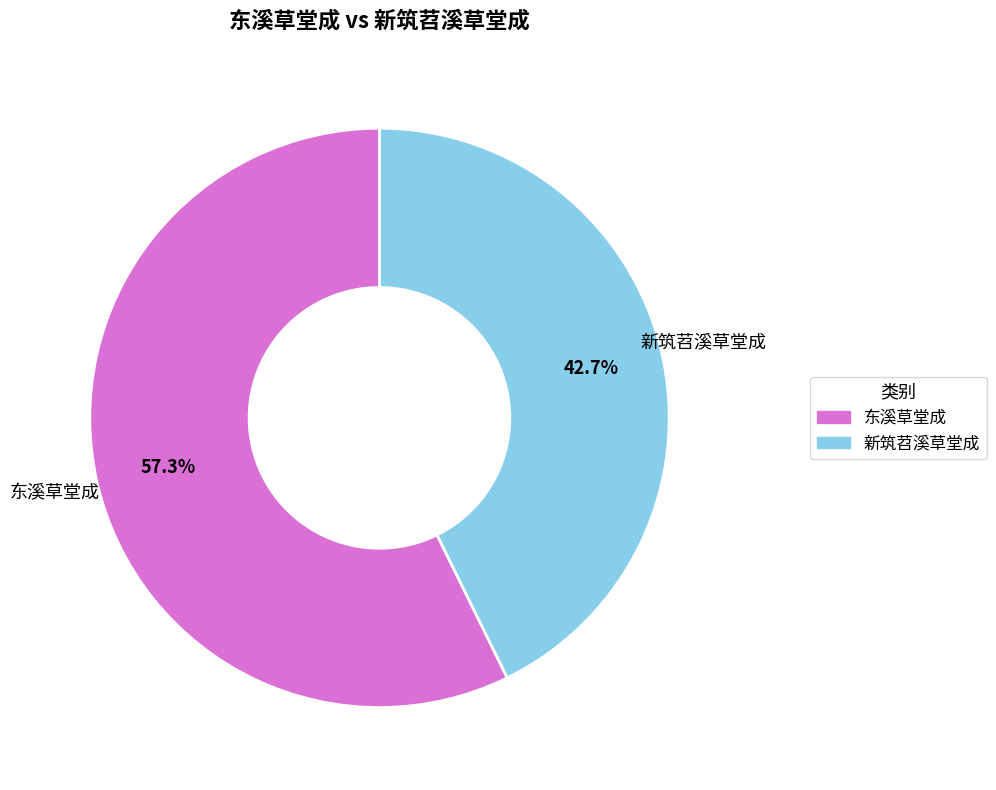

What is the majority slice?

东溪草堂成